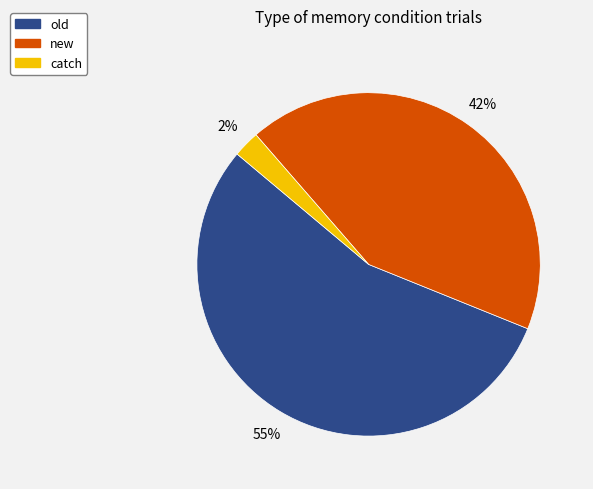

True or false: old accounts for 55% of the total.

True